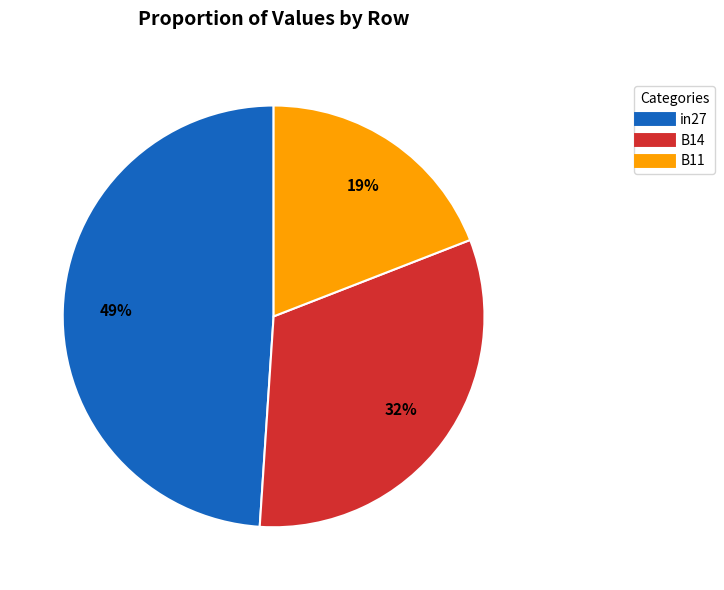

Rank the categories by value from highest to lowest.

in27, B14, B11